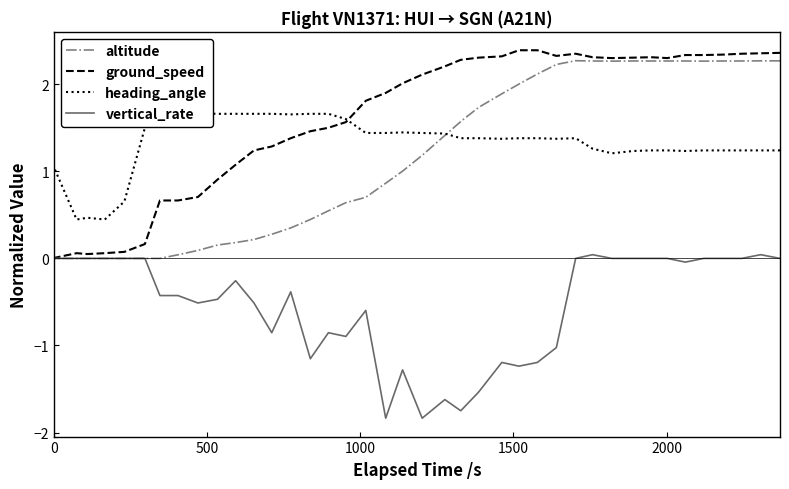

How many values in the heading_angle series are below 1?

4